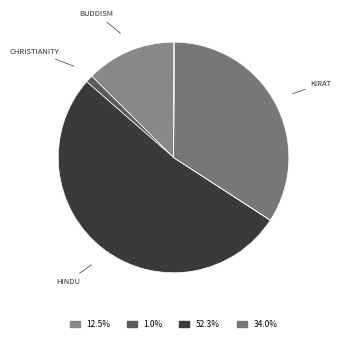

How many segments does this pie chart have?

8